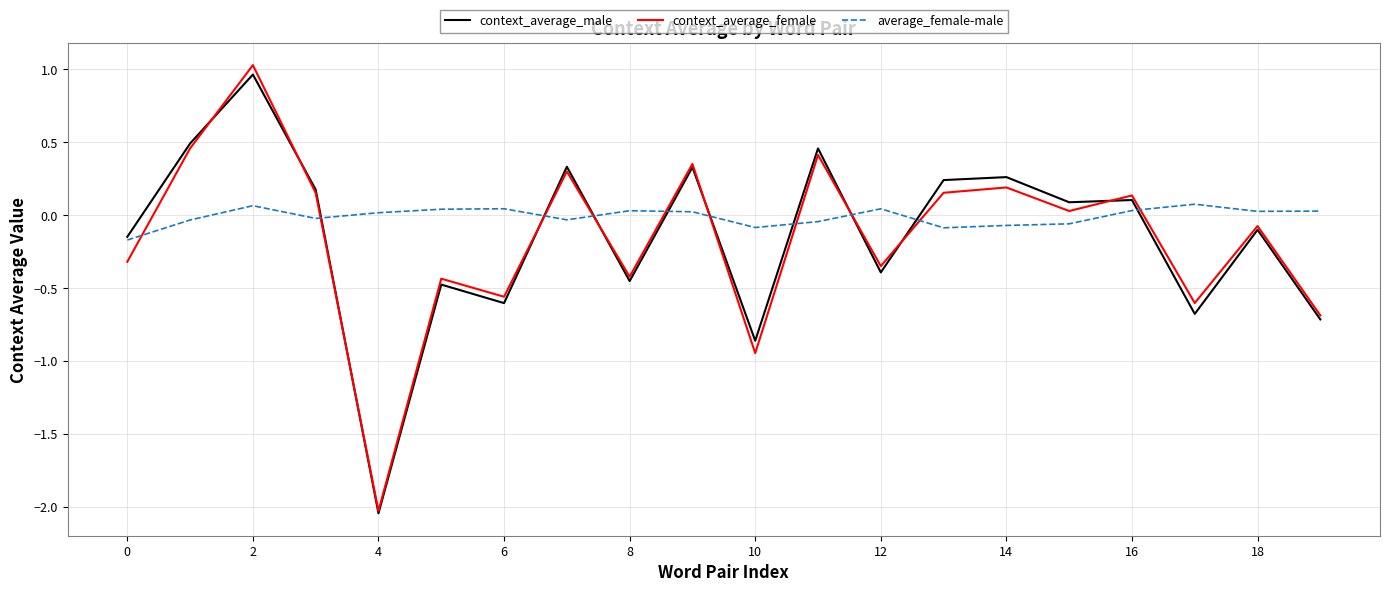

What is the sum of all context_average_female values?

-3.2